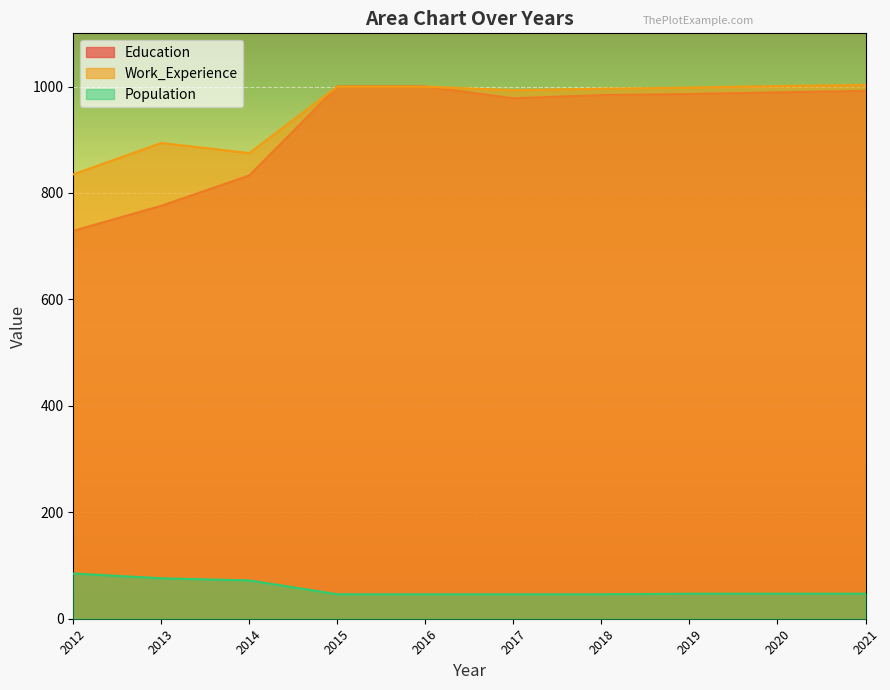

How many series are shown in this chart?

3